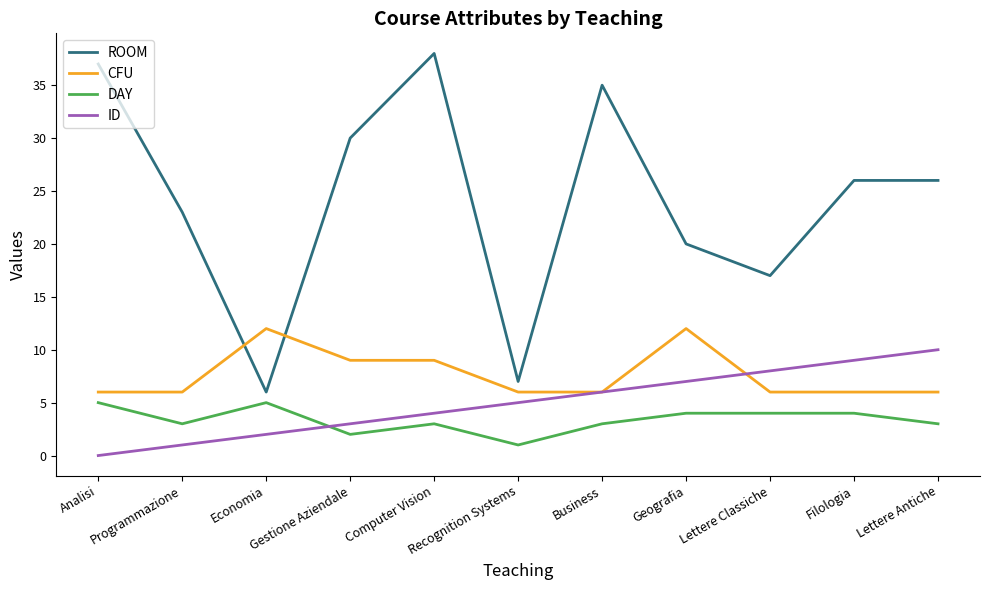

Rank the series by their maximum value, from lowest to highest.

DAY, ID, CFU, ROOM